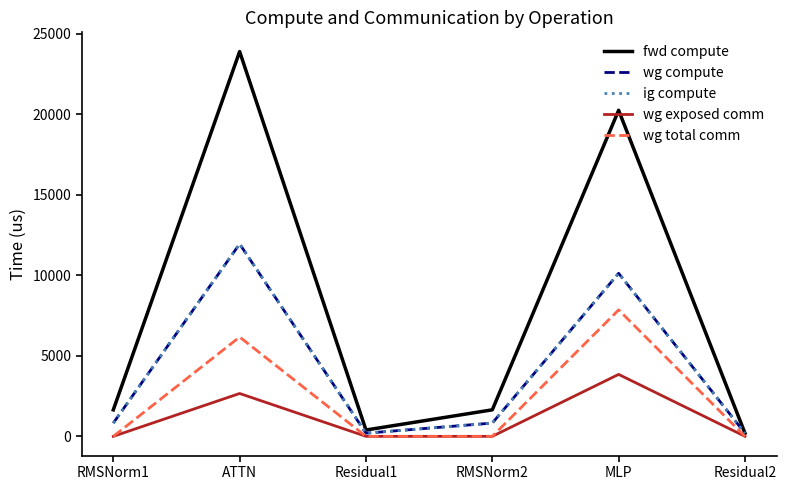

What is the maximum value for ig compute?

11943.9